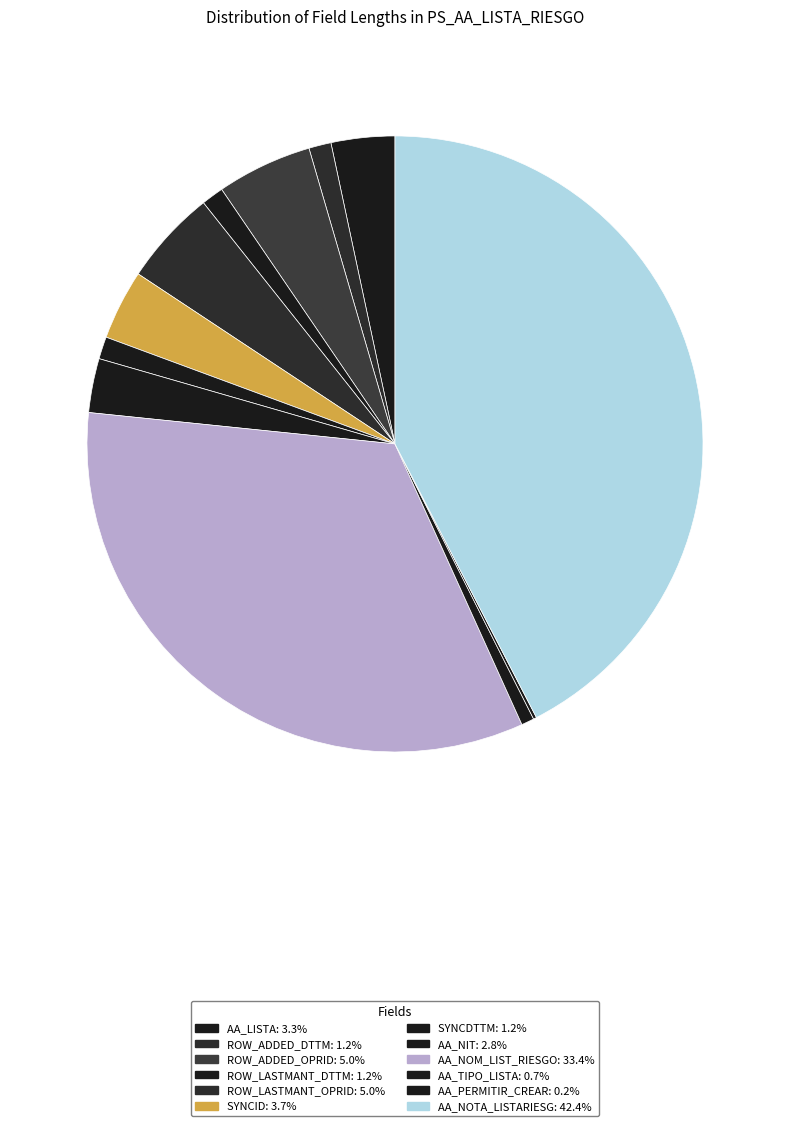

To the nearest percent, what is the difference between the largest and smallest slice percentages?

42%